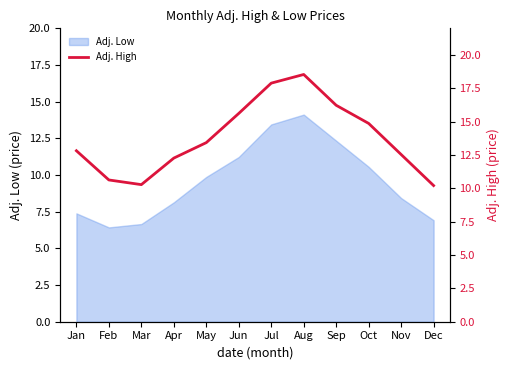

The Adj. Low series shows 2.3 at Feb. True or false?

False